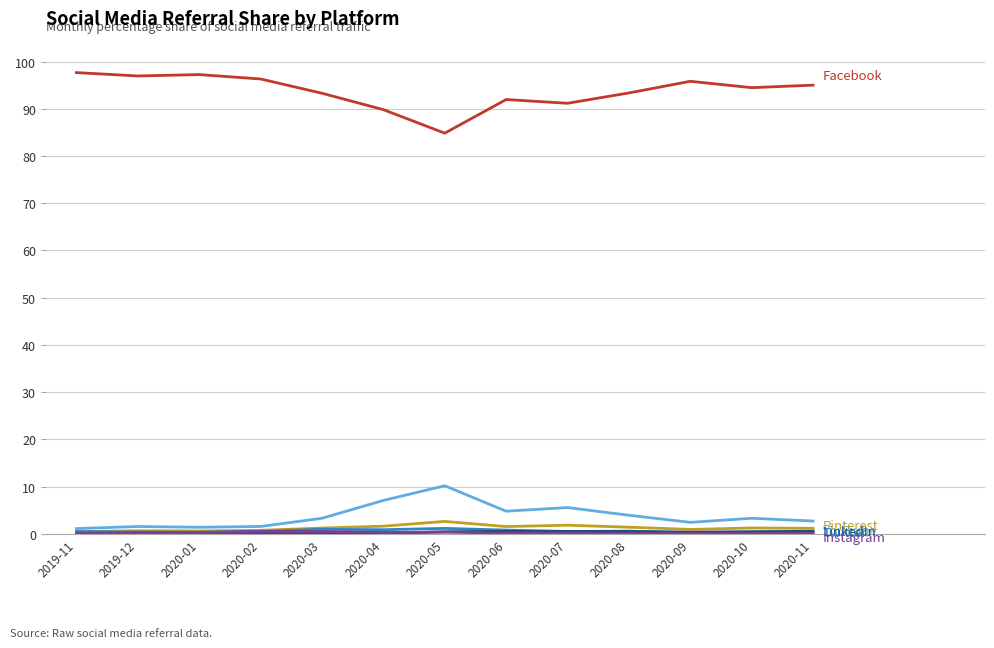

What is the greatest value displayed?

97.7